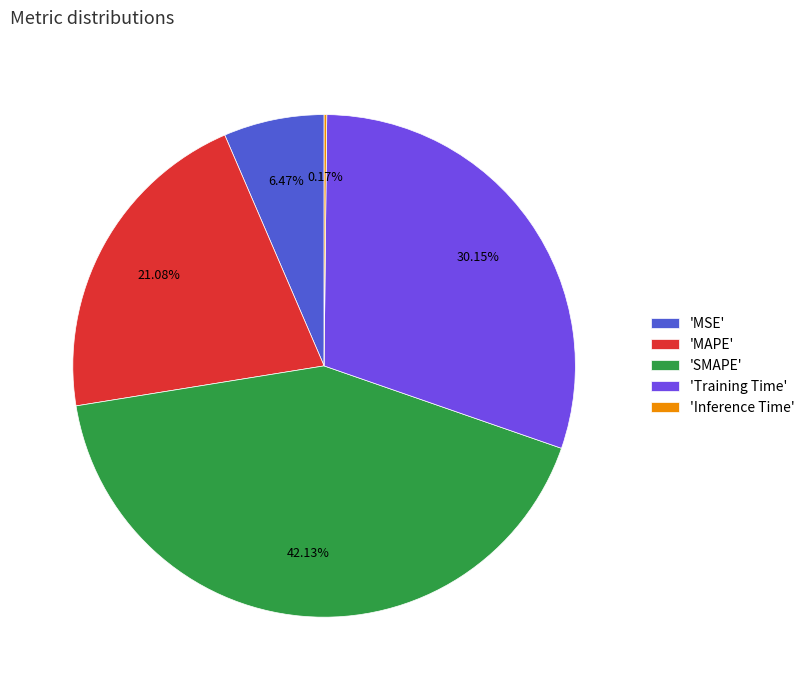

Is there a majority slice in this chart?

No